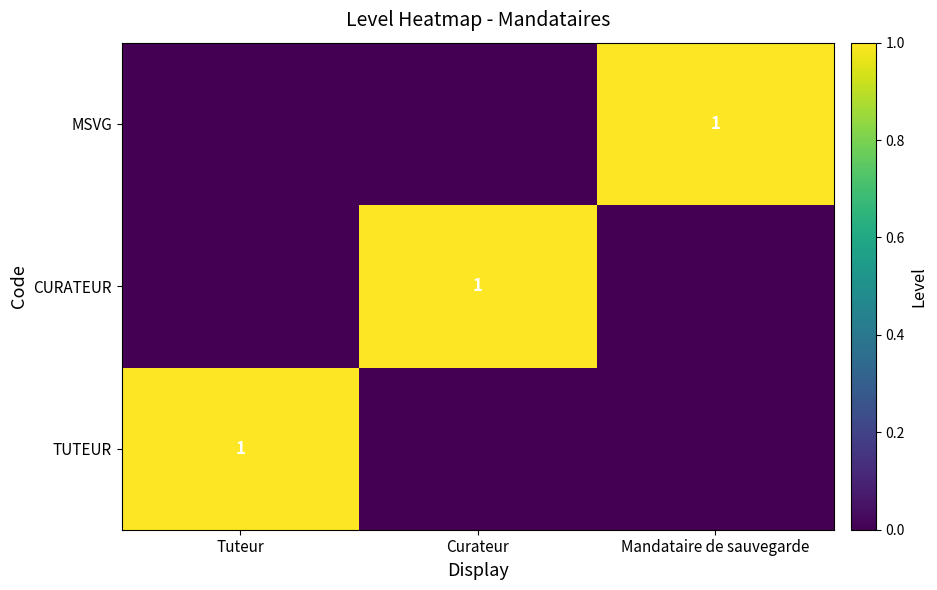

The TUTEUR series shows 1 at Tuteur. True or false?

True